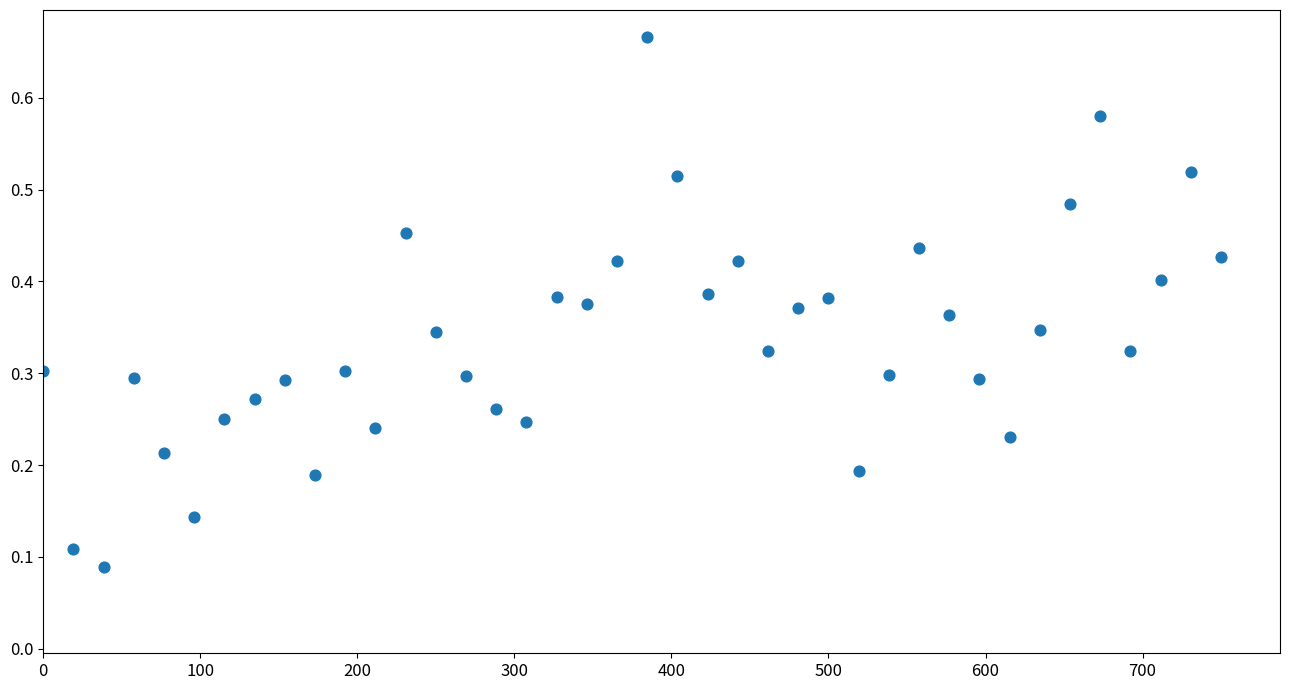

What is the range of X values (max minus min)?

750.0